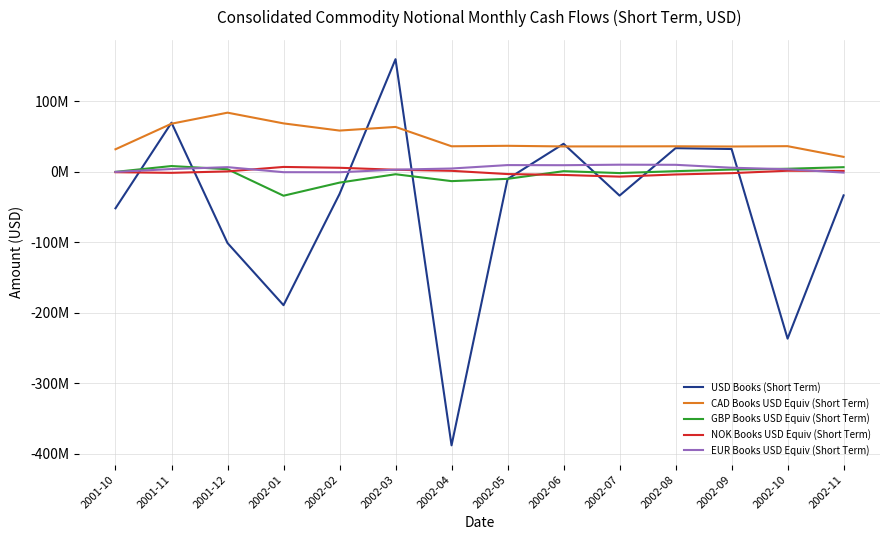

How many positive values does the GBP Books USD Equiv (Short Term) series have?

7